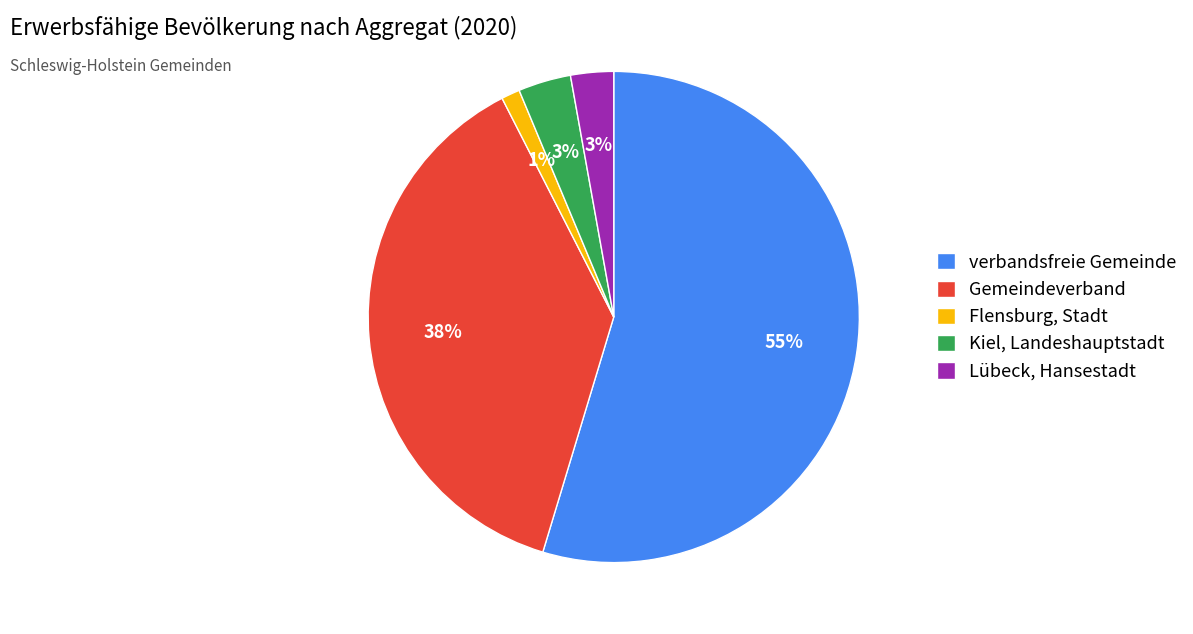

To the nearest percent, what is the average slice percentage?

20%